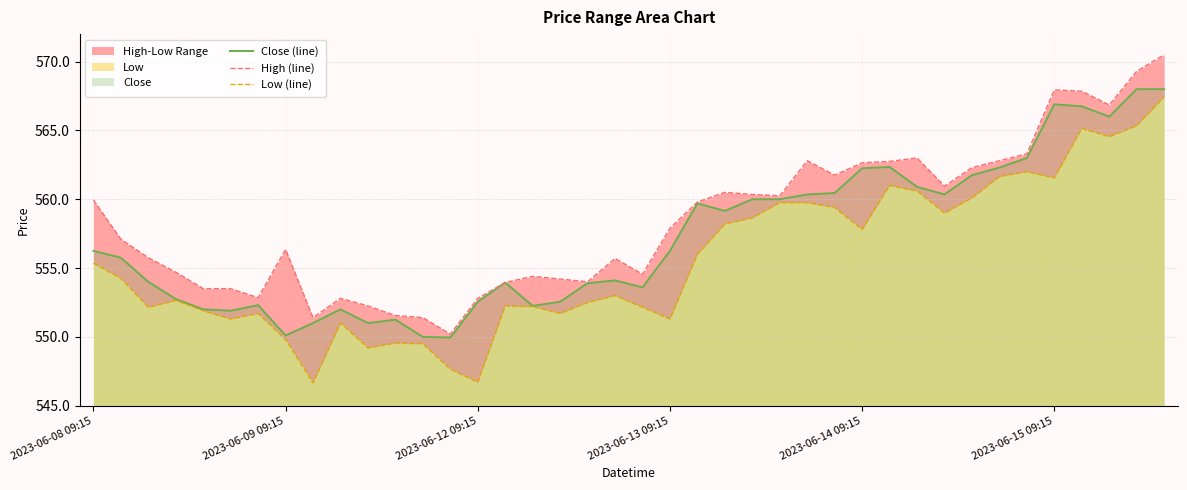

What is the minimum value shown in the chart?

546.6